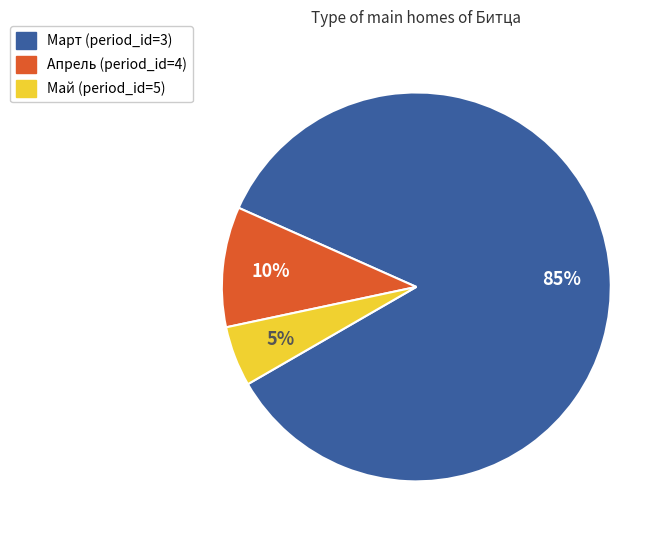

Combined, do Май (period_id=5) and Март (period_id=3) account for over 50%?

Yes